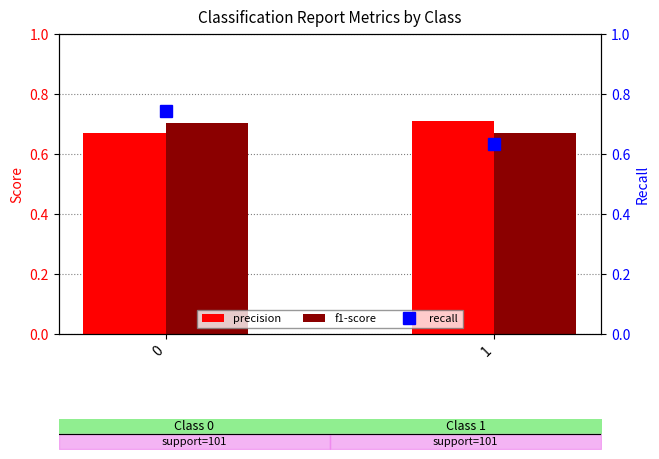

What are all the series names shown in the legend?

precision, f1-score, recall